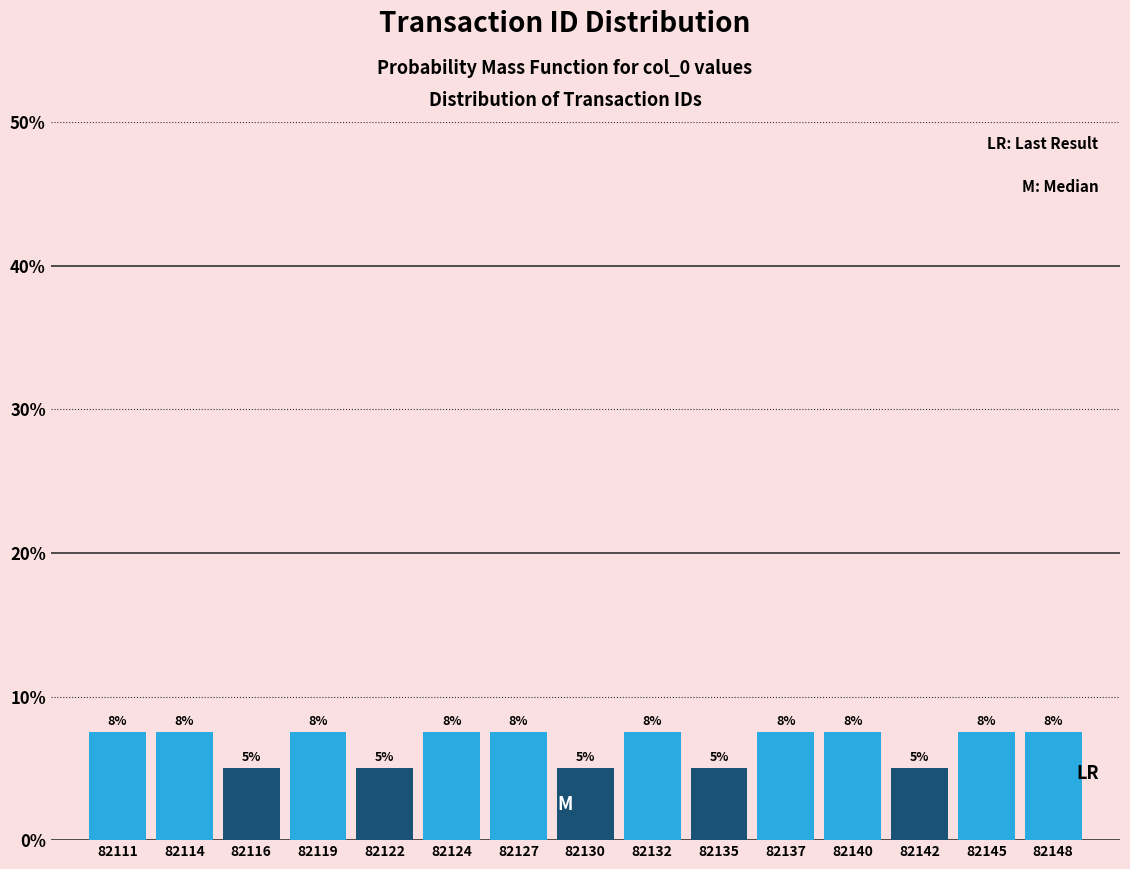

Does the chart contain any negative values?

No